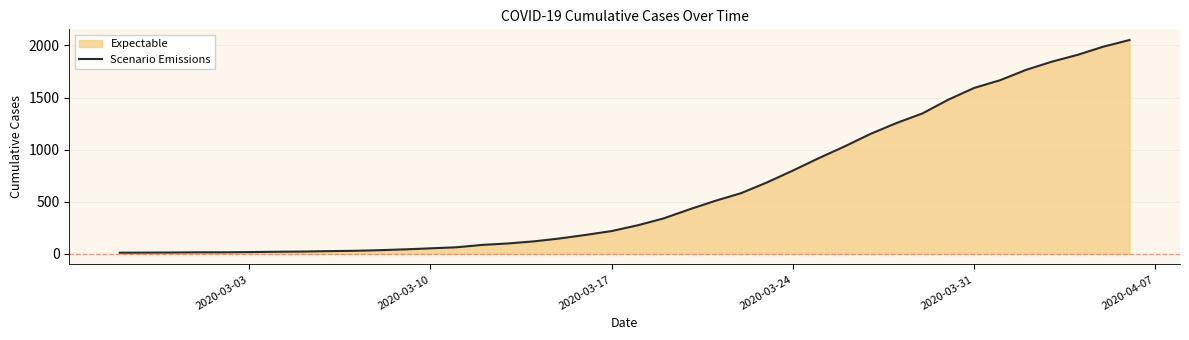

What is the sum of all values?

24820